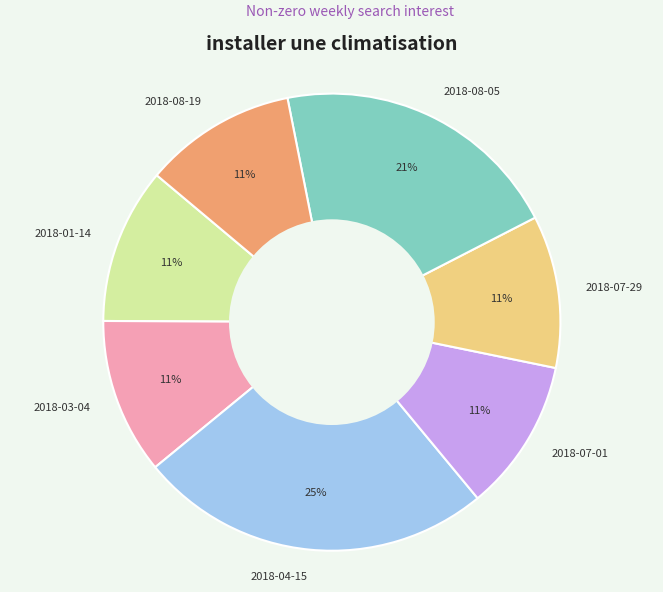

How many slices are in this pie chart?

7